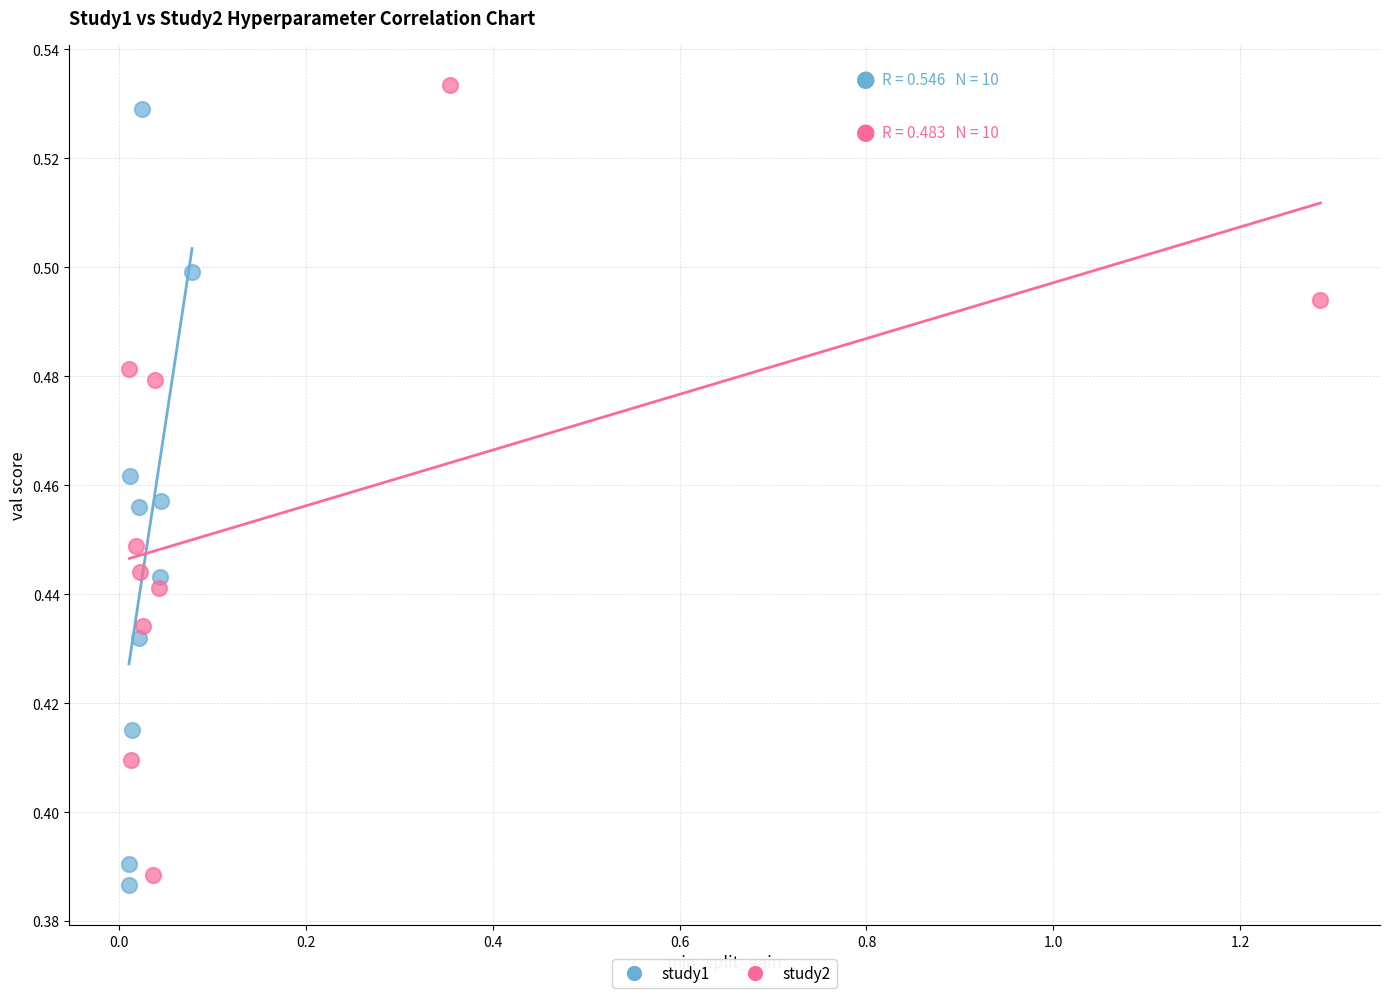

What are all the series names shown in the legend?

study1, study2